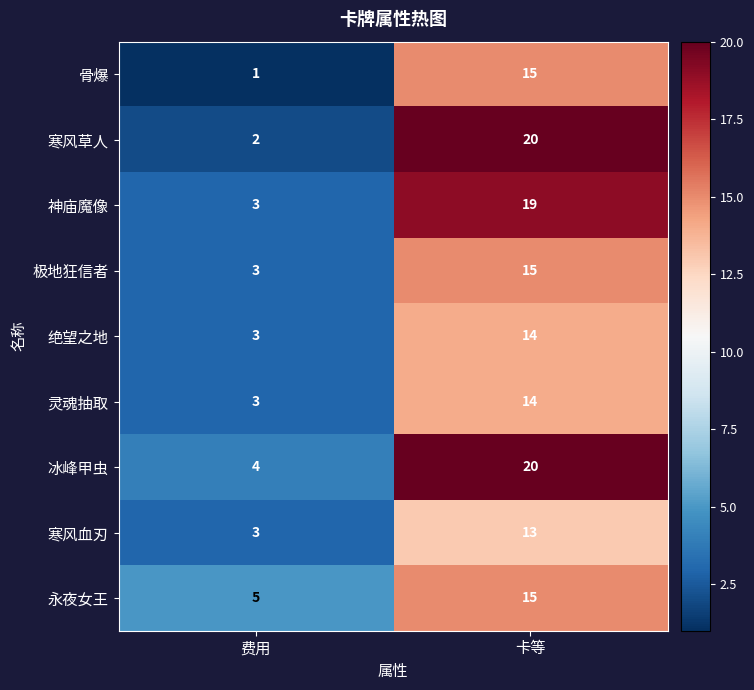

What is the average value of the 永夜女王 series?

10